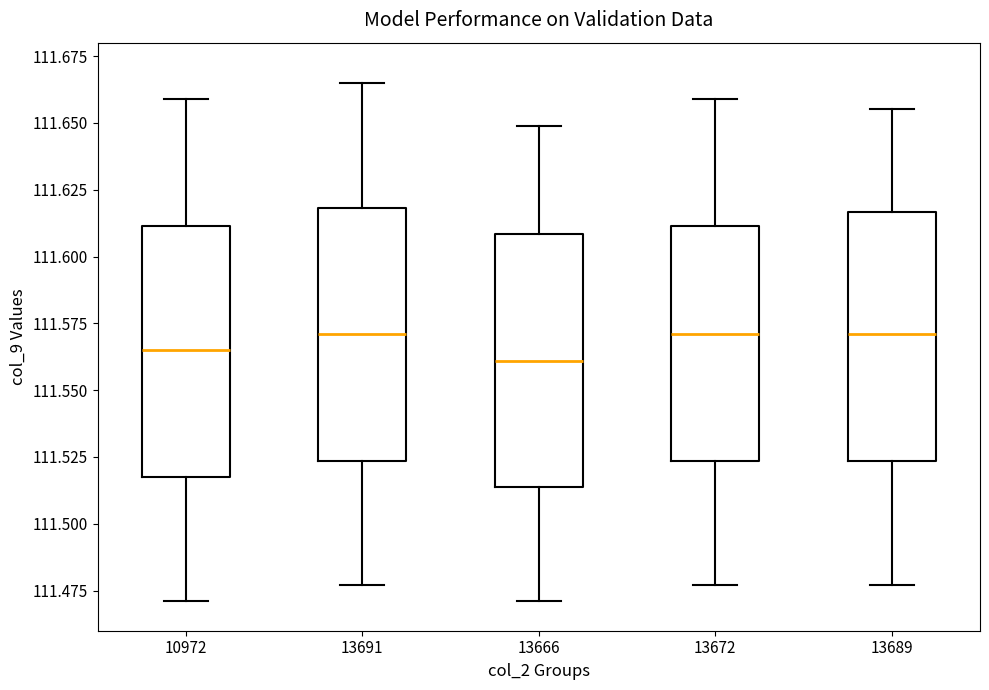

Reading left to right, read every box against the y-axis: the position of its median line, the range the box covers, and the ends of its whiskers. The values are not printed on the chart, so give them approximately, as read against the axis.

10972: median 111.565, box 111.520 to 111.610, whiskers 111.470 to 111.660
13691: median 111.570, box 111.525 to 111.620, whiskers 111.475 to 111.665
13666: median 111.560, box 111.515 to 111.610, whiskers 111.470 to 111.650
13672: median 111.570, box 111.525 to 111.610, whiskers 111.475 to 111.660
13689: median 111.570, box 111.525 to 111.615, whiskers 111.475 to 111.655